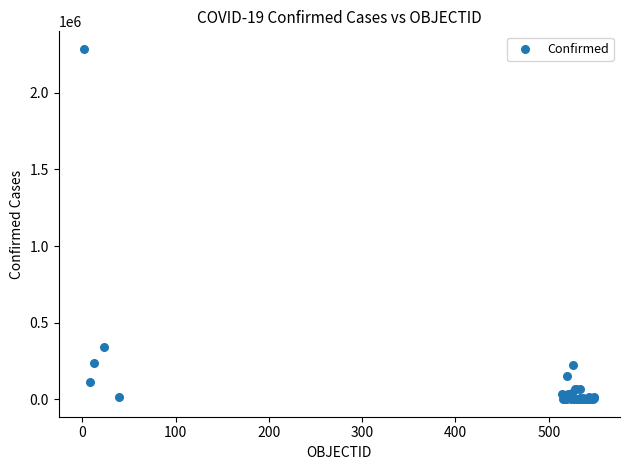

What Y value in the scatter plot is closest to 1143761?

343592